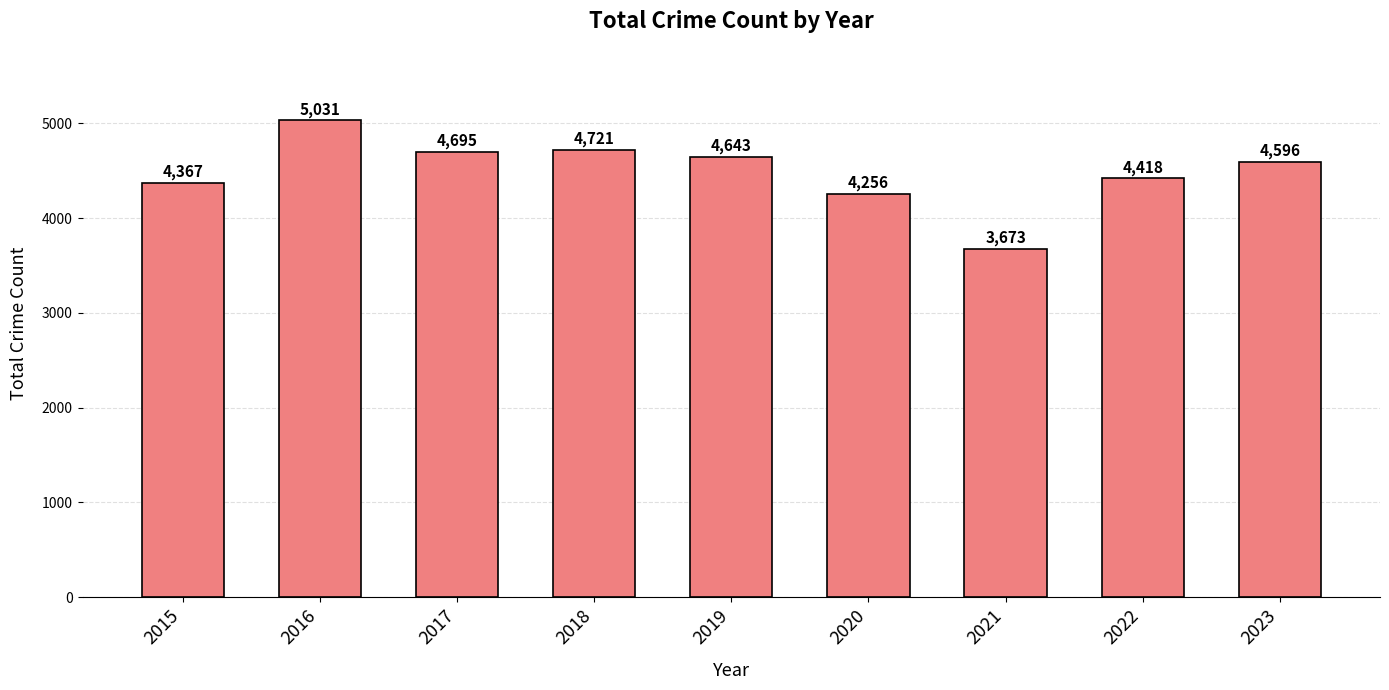

What is the minimum value shown in the chart?

3673